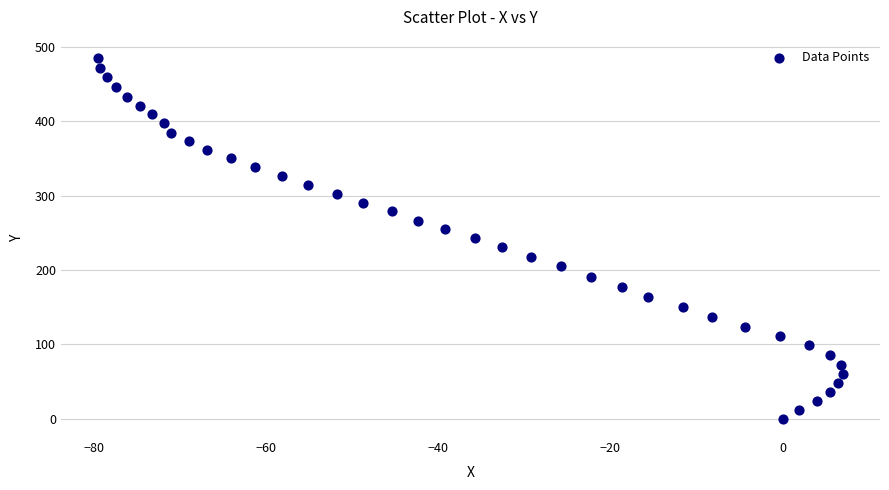

What is the range of X values (max minus min)?

86.5